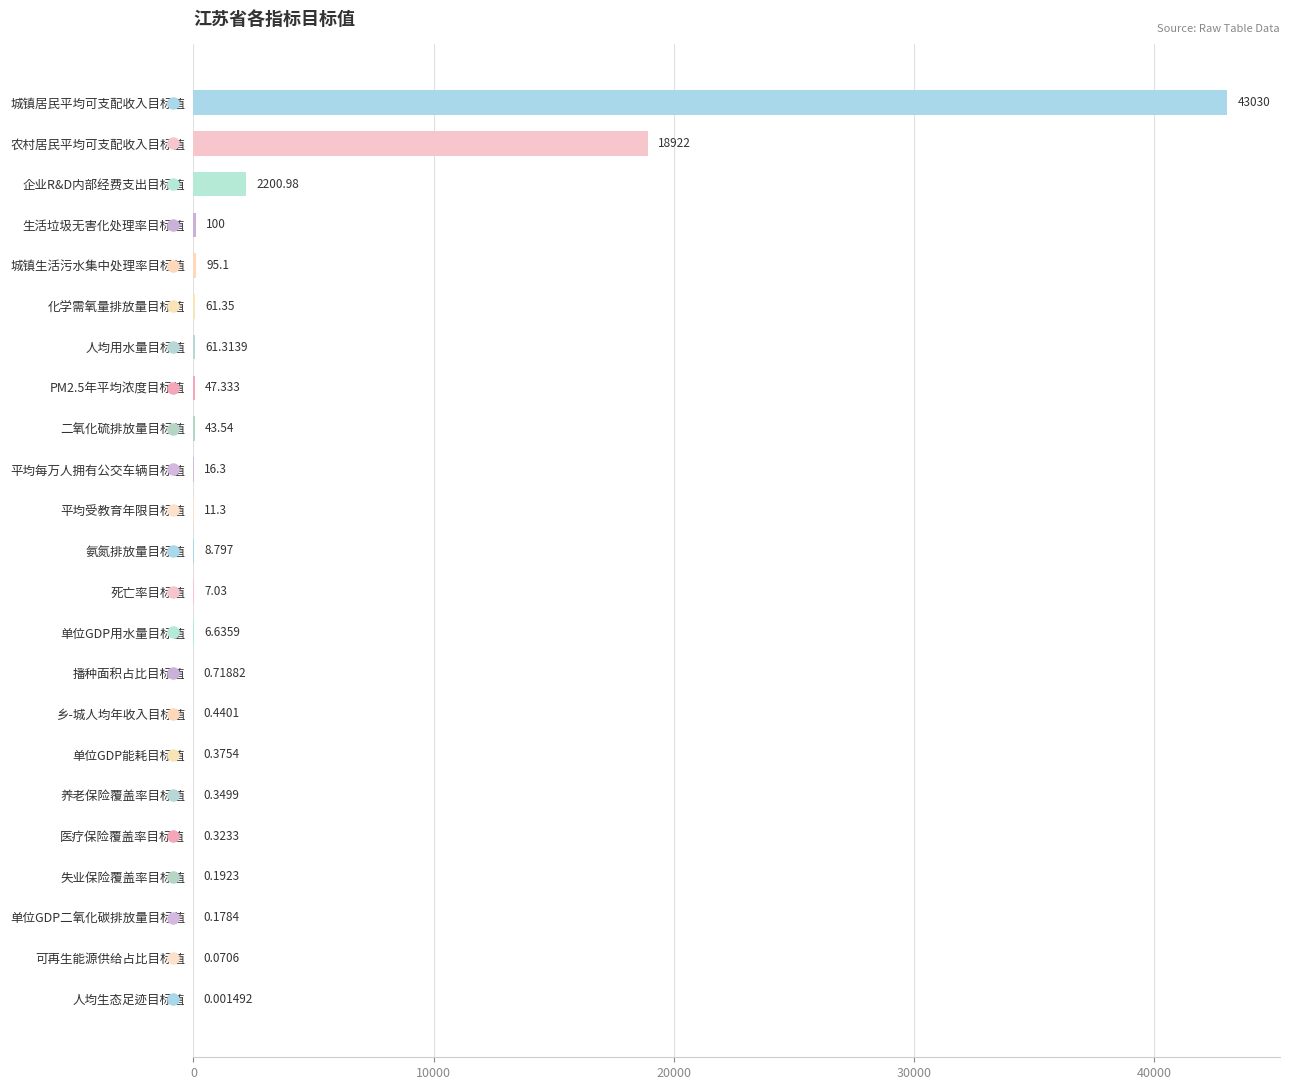

Which has a higher value, 平均每万人拥有公交车辆目标值 or 氨氮排放量目标值?

平均每万人拥有公交车辆目标值